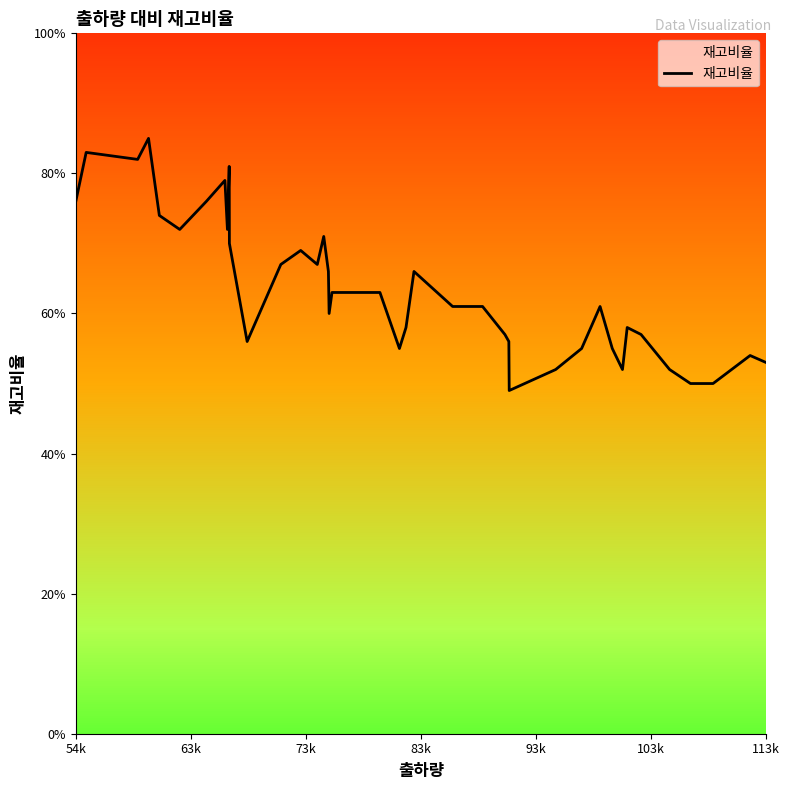

What is the value of the 1st point from the left?

0.8